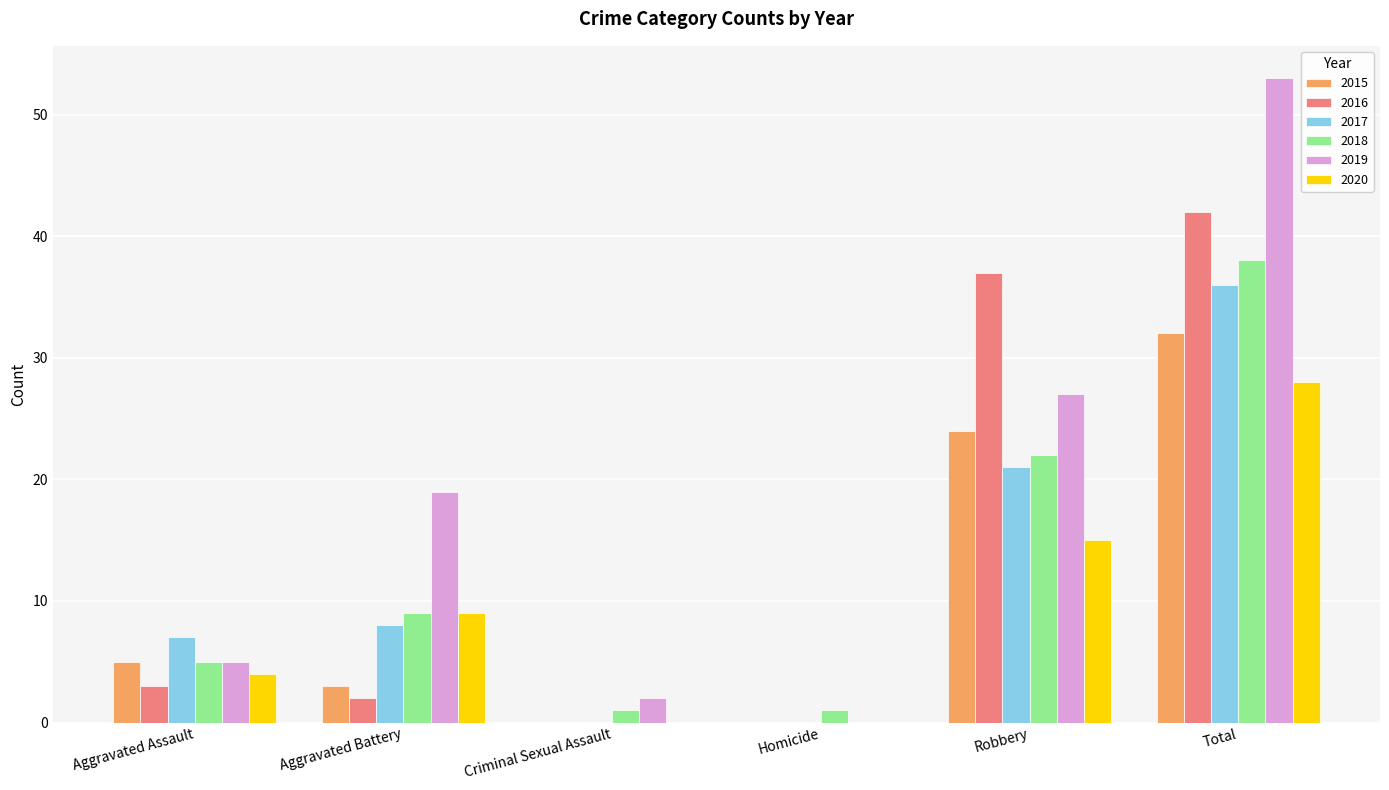

Reading left to right, extract all data points from this chart.

2015: 5	3	0	0	24	32
2016: 3	2	0	0	37	42
2017: 7	8	0	0	21	36
2018: 5	9	1	1	22	38
2019: 5	19	2	0	27	53
2020: 4	9	0	0	15	28